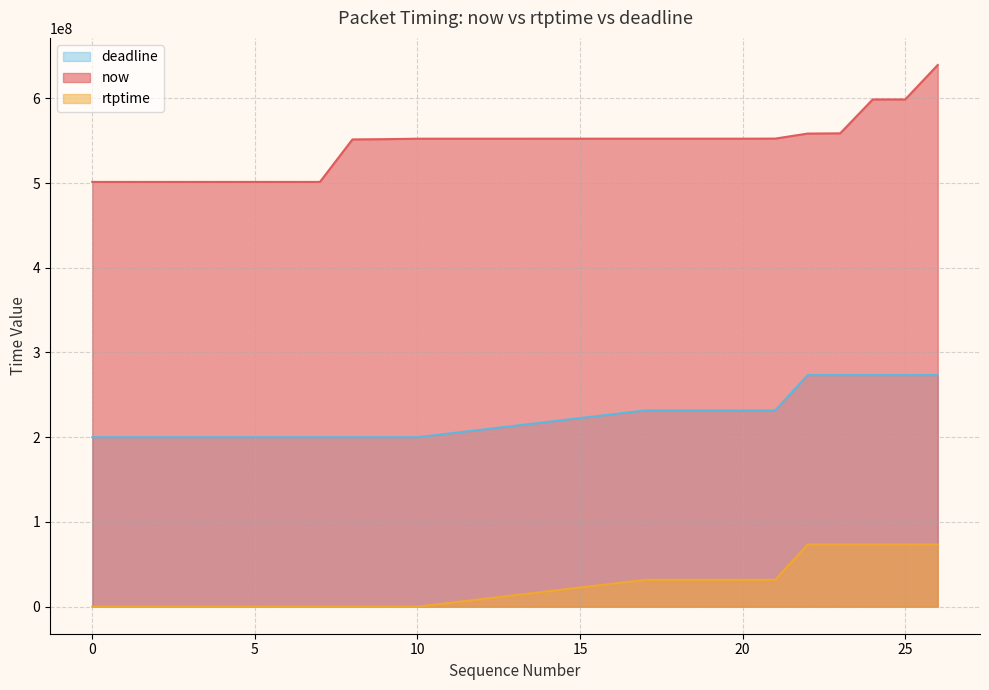

Which series has the largest range (max minus min)?

now